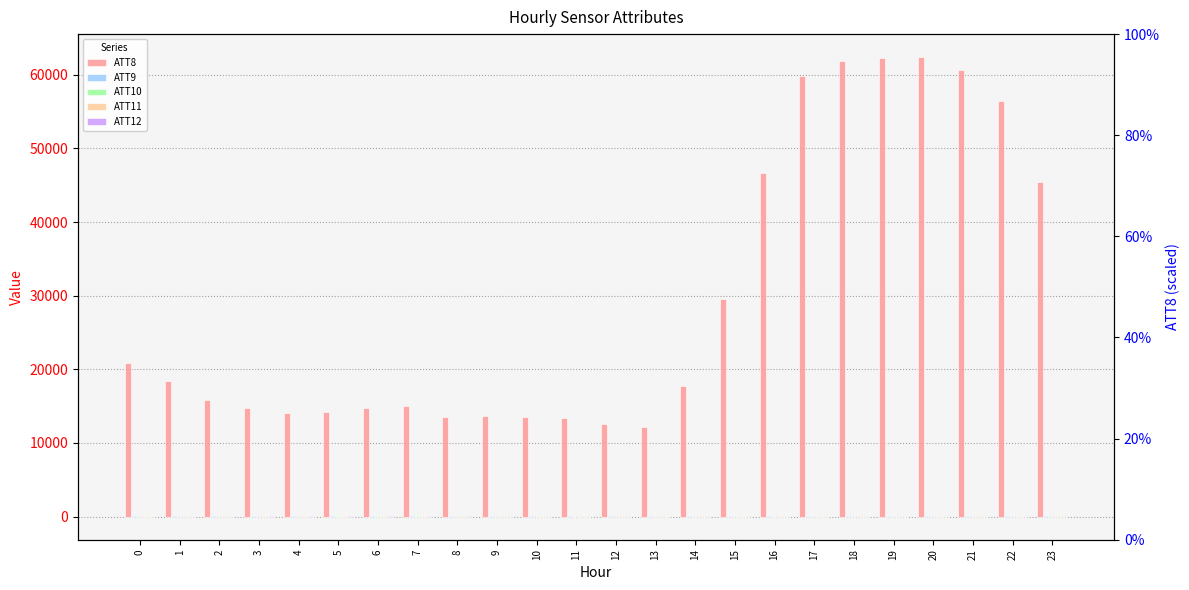

What is the value of the ATT12 bar at the 19th from the left?

-4.3